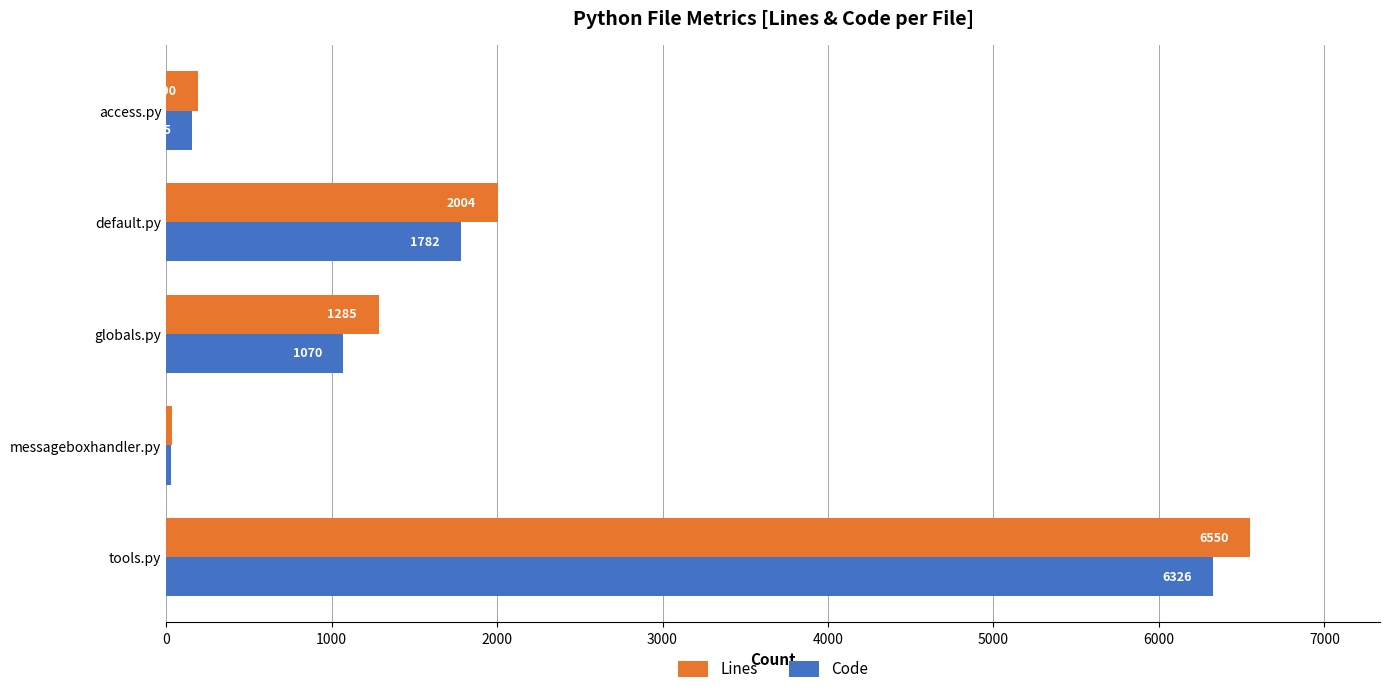

Is it true that Code equals 155 at access.py?

True